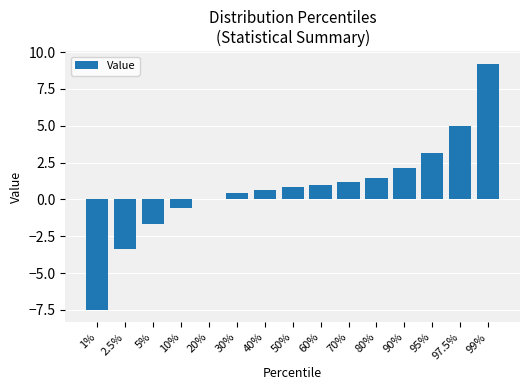

The value at 5% is -1.7. True or false?

True